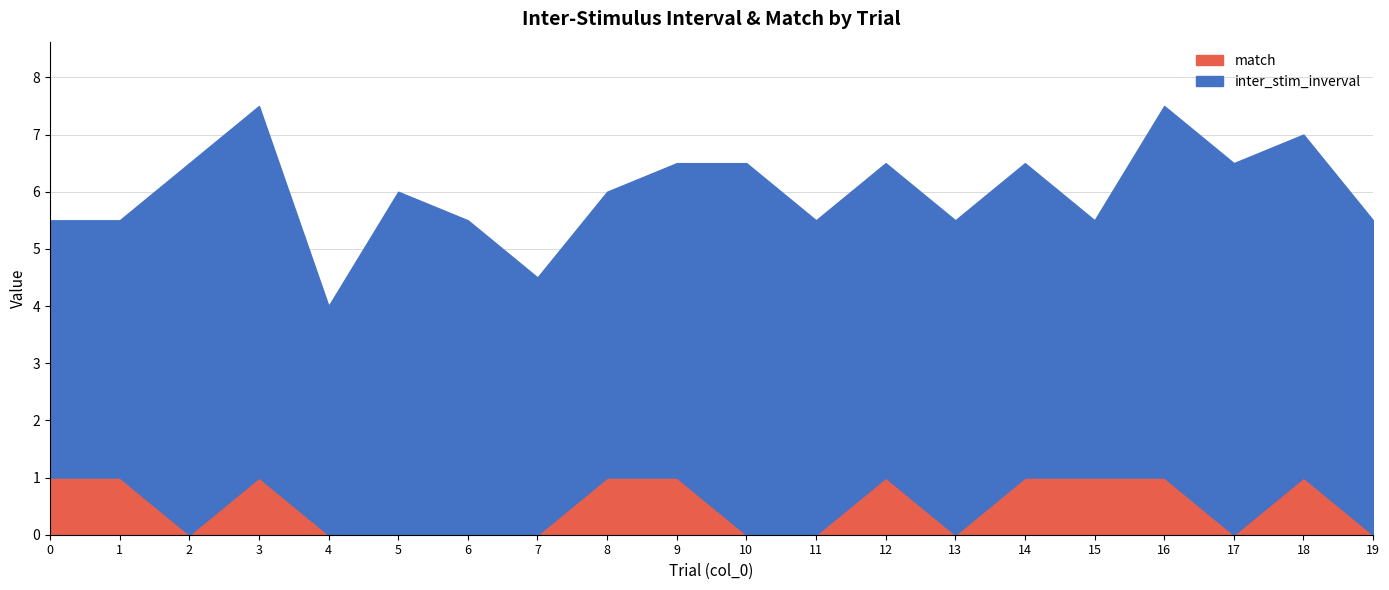

Reading left to right, extract all data points from this chart.

inter_stim_inverval: 4.5	4.5	6.5	6.5	4.0	6.0	5.5	4.5	5.0	5.5	6.5	5.5	5.5	5.5	5.5	4.5	6.5	6.5	6.0	5.5
match: 1.0	1.0	0.0	1.0	0.0	0.0	0.0	0.0	1.0	1.0	0.0	0.0	1.0	0.0	1.0	1.0	1.0	0.0	1.0	0.0